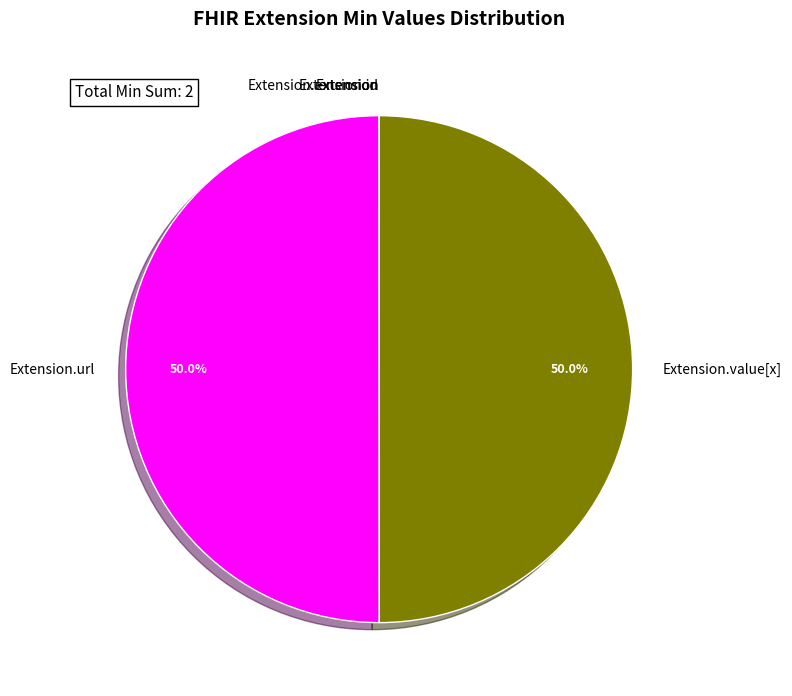

To the nearest percent, what is the average slice percentage?

20%